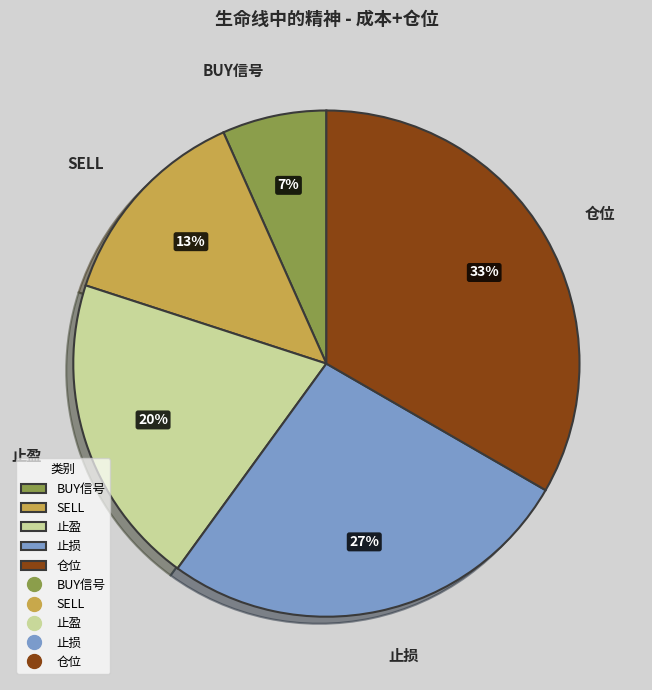

Between 仓位 and SELL, which is larger?

仓位